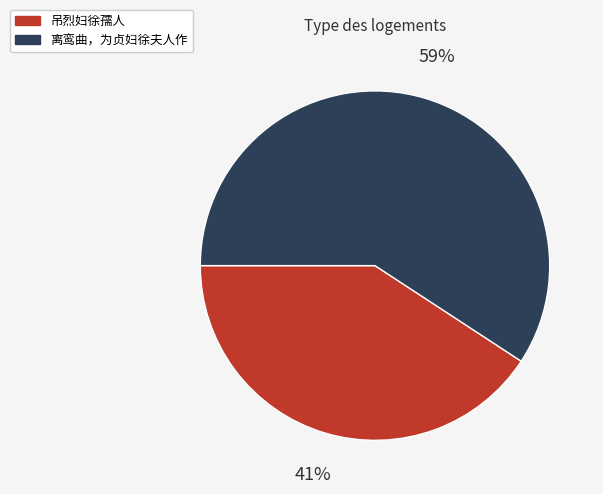

True or false: 离鸾曲，为贞妇徐夫人作 accounts for 73% of the total.

False